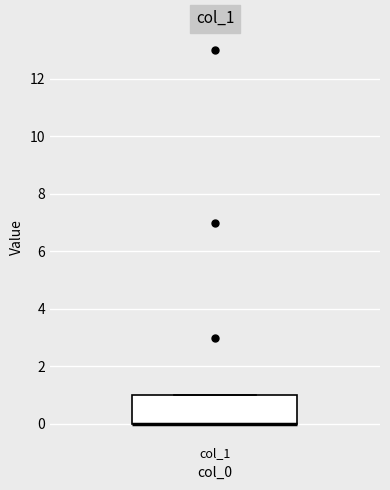

Transcribe this box plot: give where the median line is, the range the box spans, and where the two whiskers end, as read against the y-axis. The values are not printed on the chart, so give them approximately, as read against the axis.

median 0 (drawn on the box's lower edge), box 0 to 1, whiskers 0 to 1